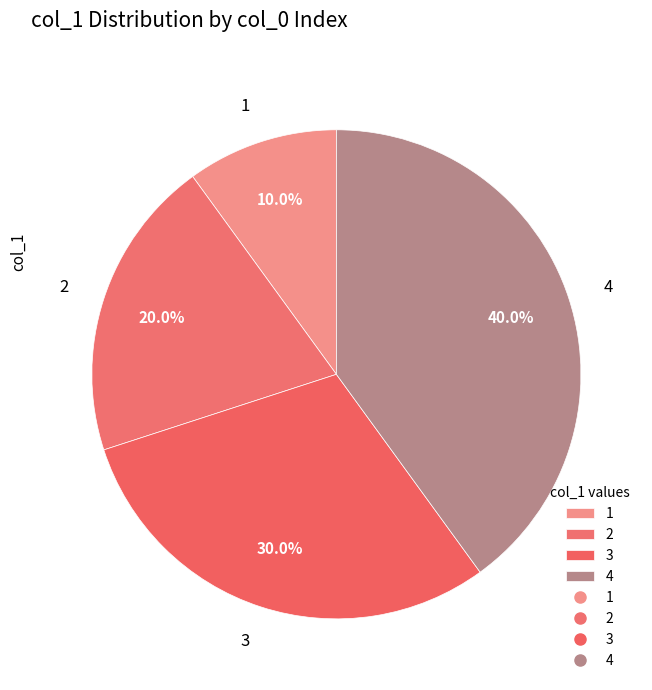

The 3 slice represents 39% of the pie. True or false?

False